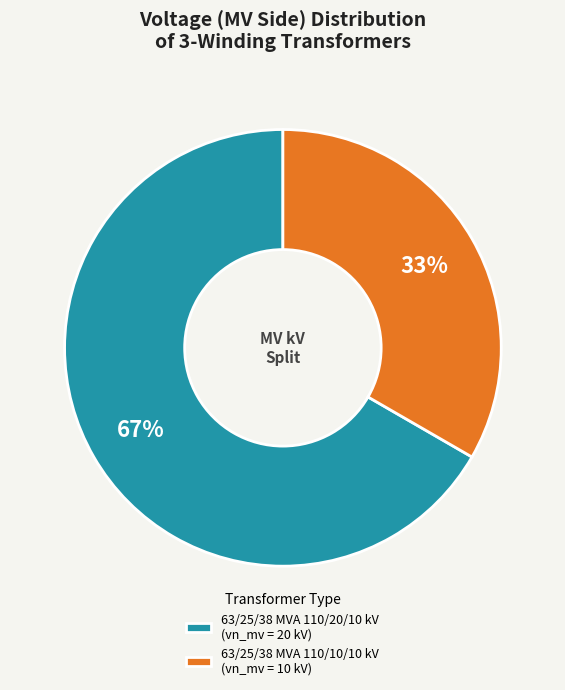

Which slice is the smallest?

63/25/38 MVA 110/10/10 kV